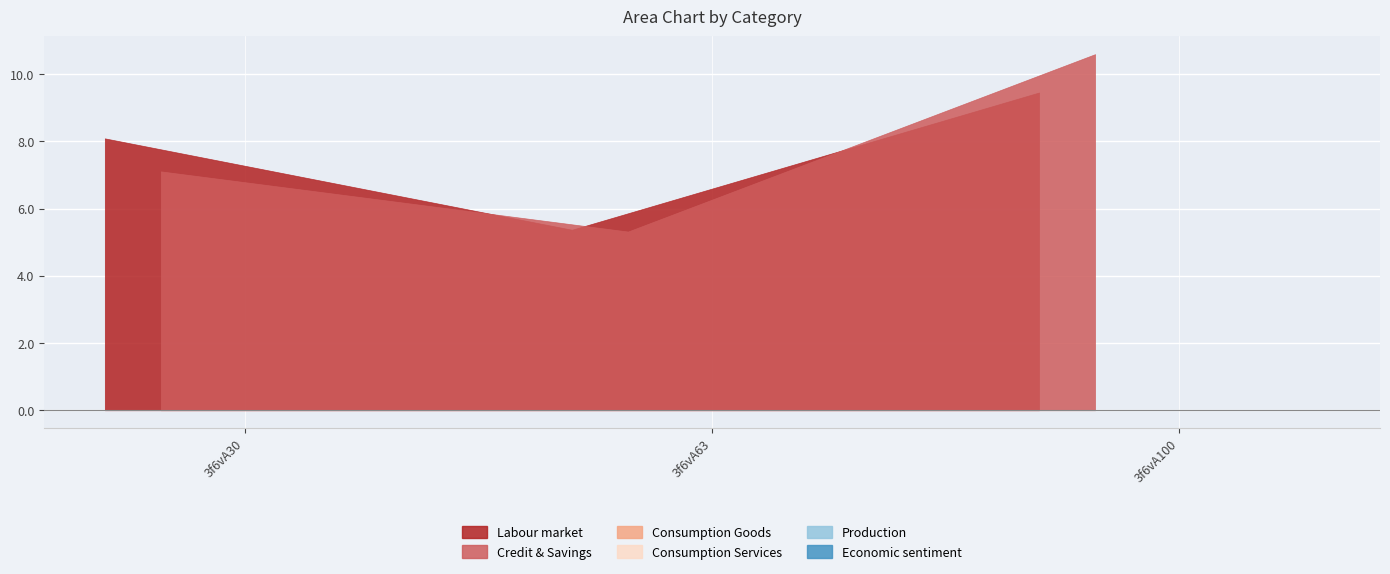

What is the difference between the highest and lowest values at 3f6vA30?

8.1